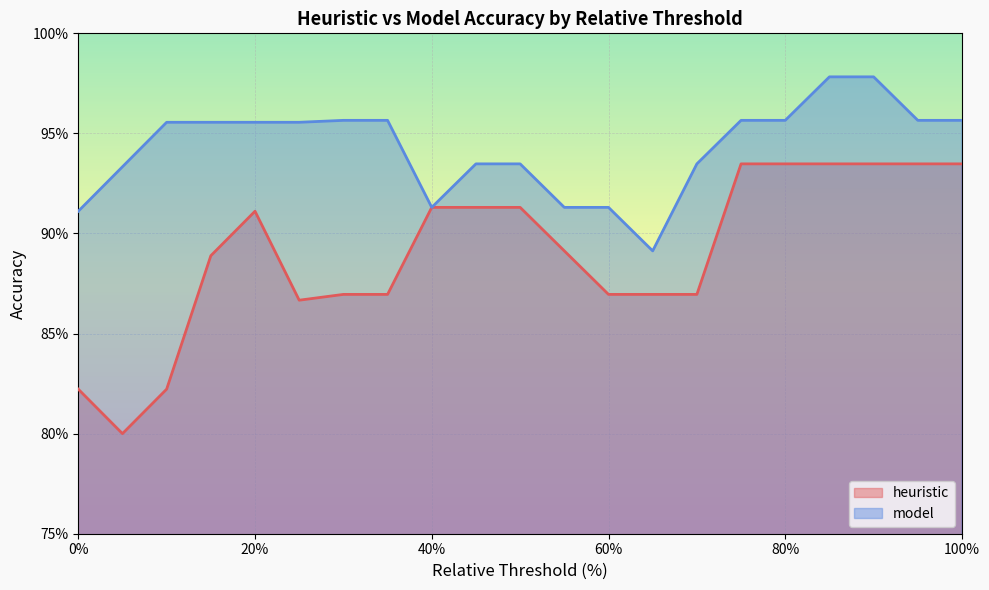

What are all the series names shown in the legend?

heuristic, model